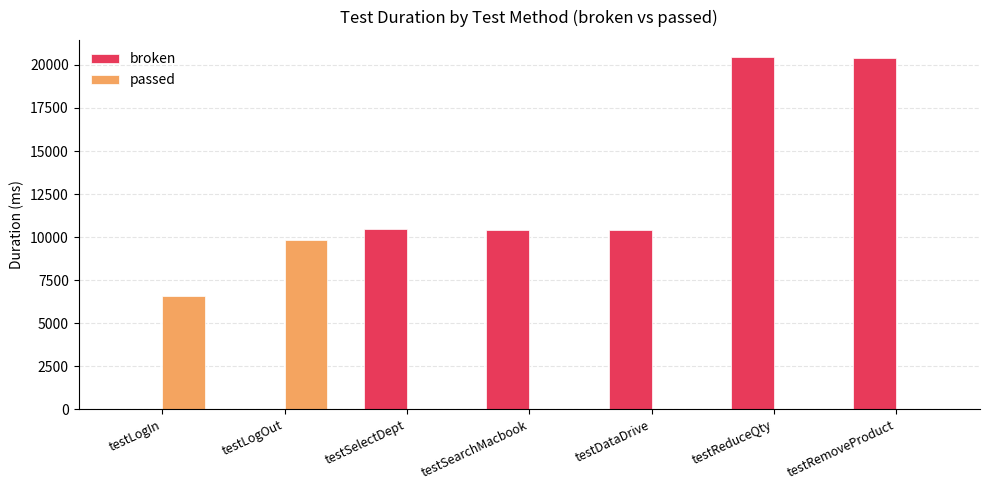

Are the bars grouped side by side (vs. stacked)?

Yes